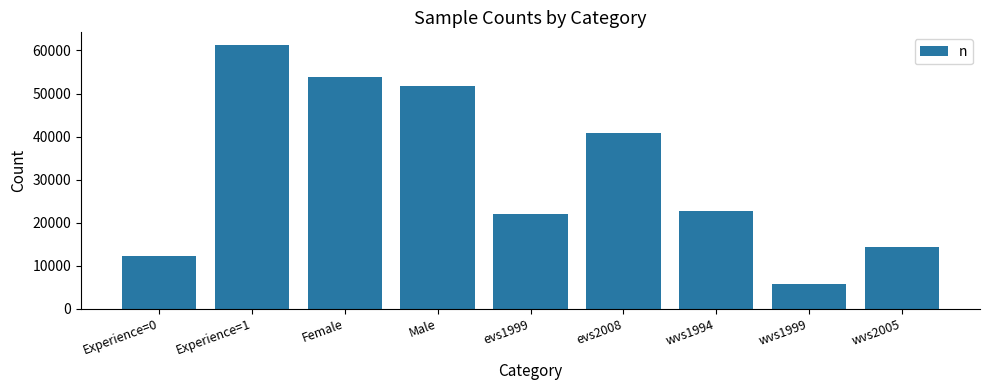

At which label is the value closest to 33416?

evs2008